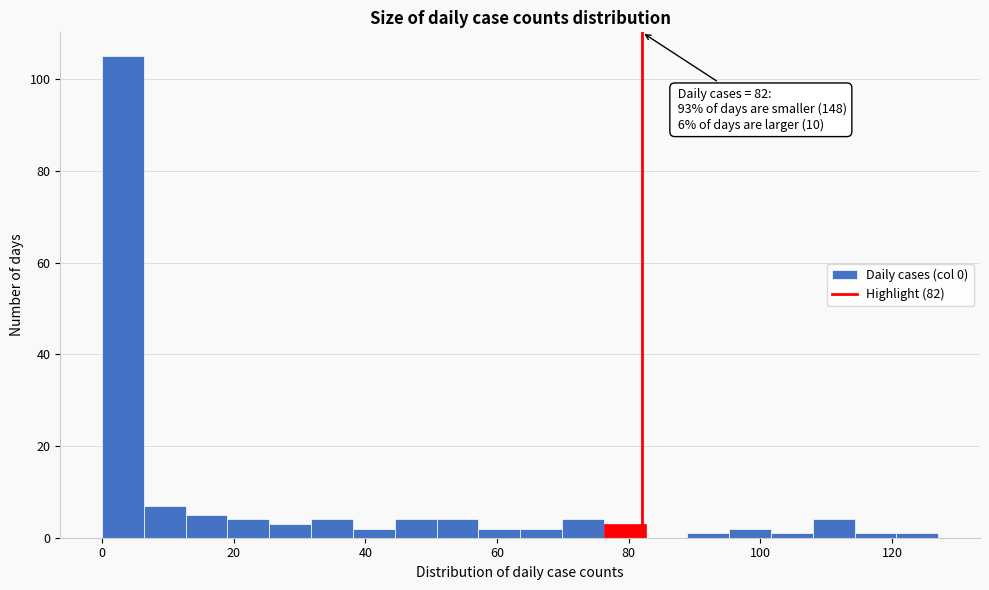

Read against the x-axis, roughly where is the centre of the tallest bar?

4